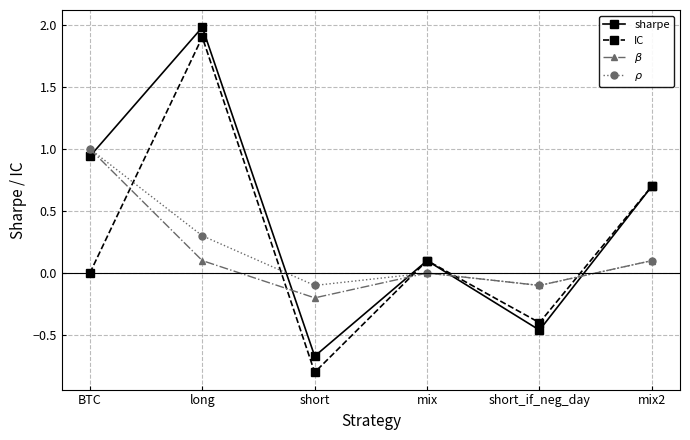

Is the value of IC at mix greater than the value of $\rho$ at BTC?

No